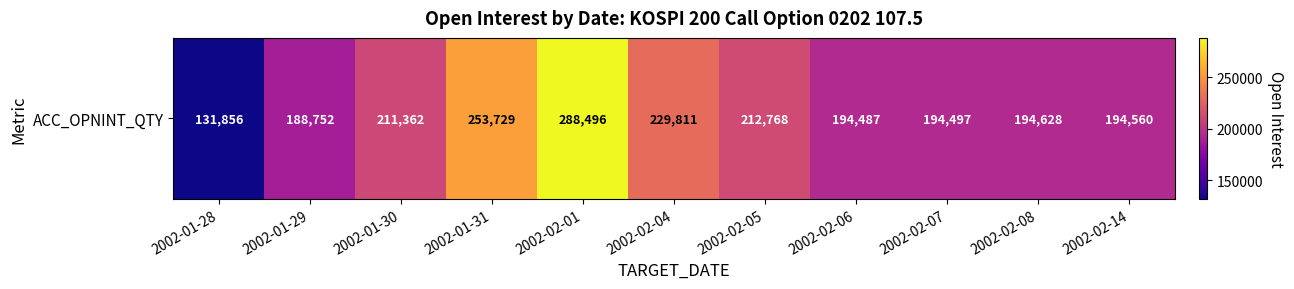

The value at 2002-01-30 is 371938. True or false?

False